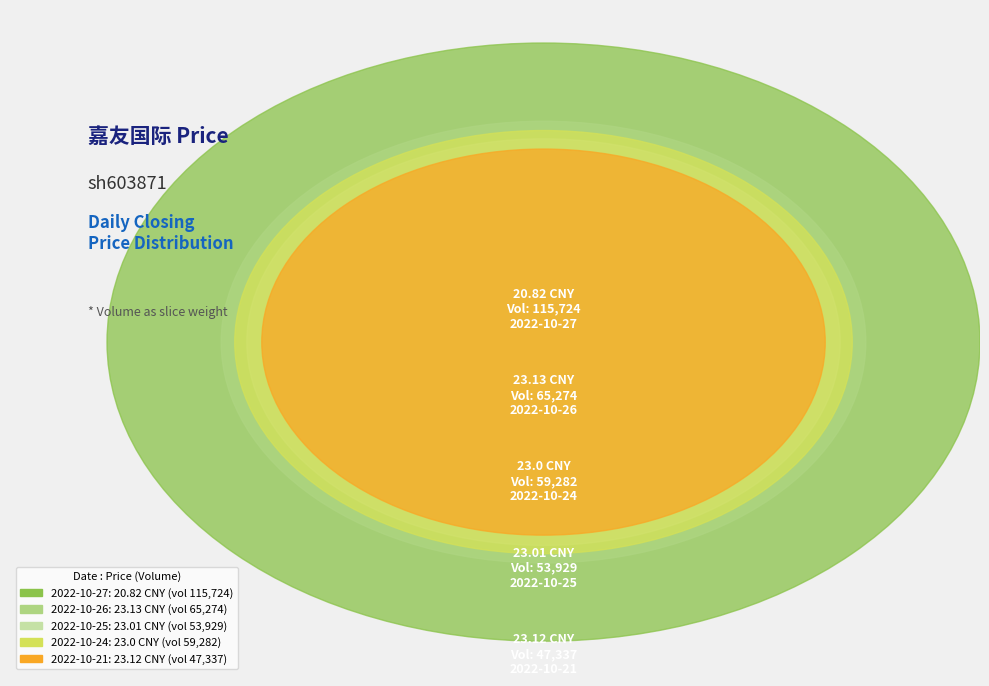

How many slices are in this pie chart?

5